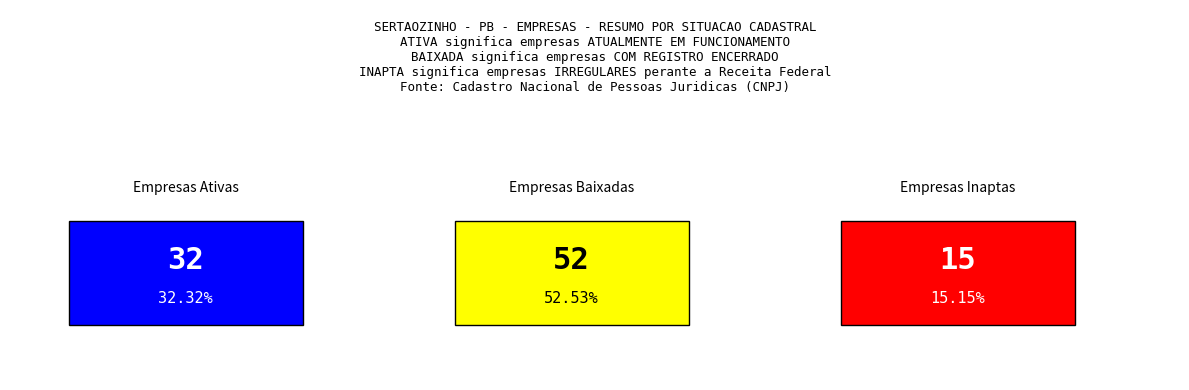

What is the smallest value displayed?

15